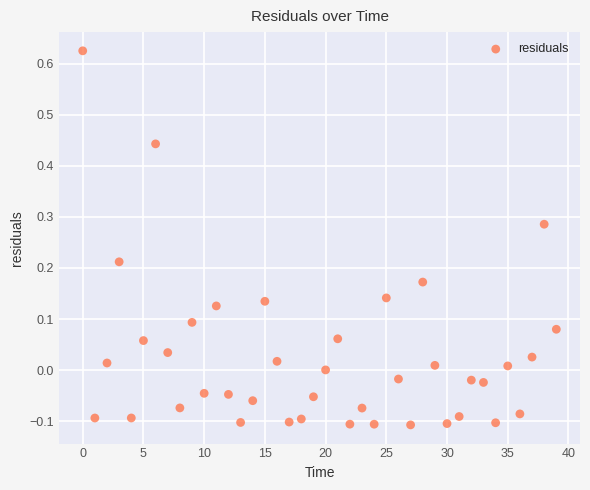

What is the range of Y values (max minus min)?

0.7